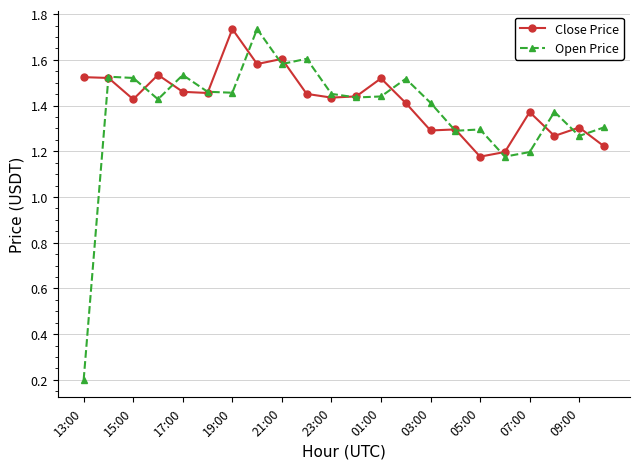

What is the difference between the second highest and second lowest values in the Close Price series?

0.4